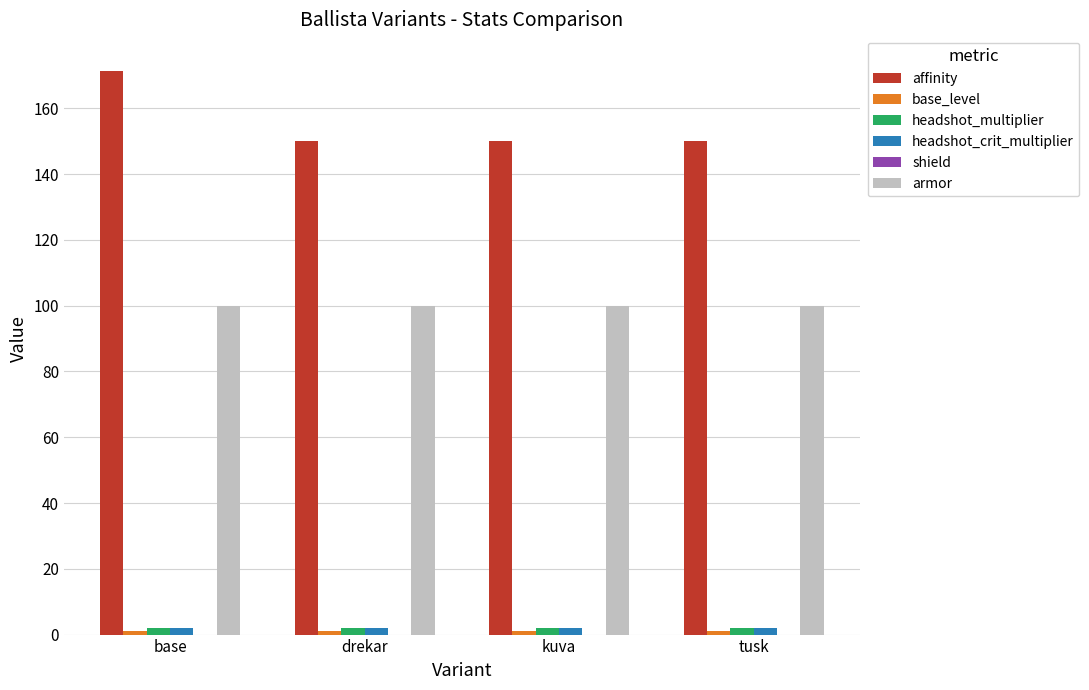

Count the number of data series in this chart.

5